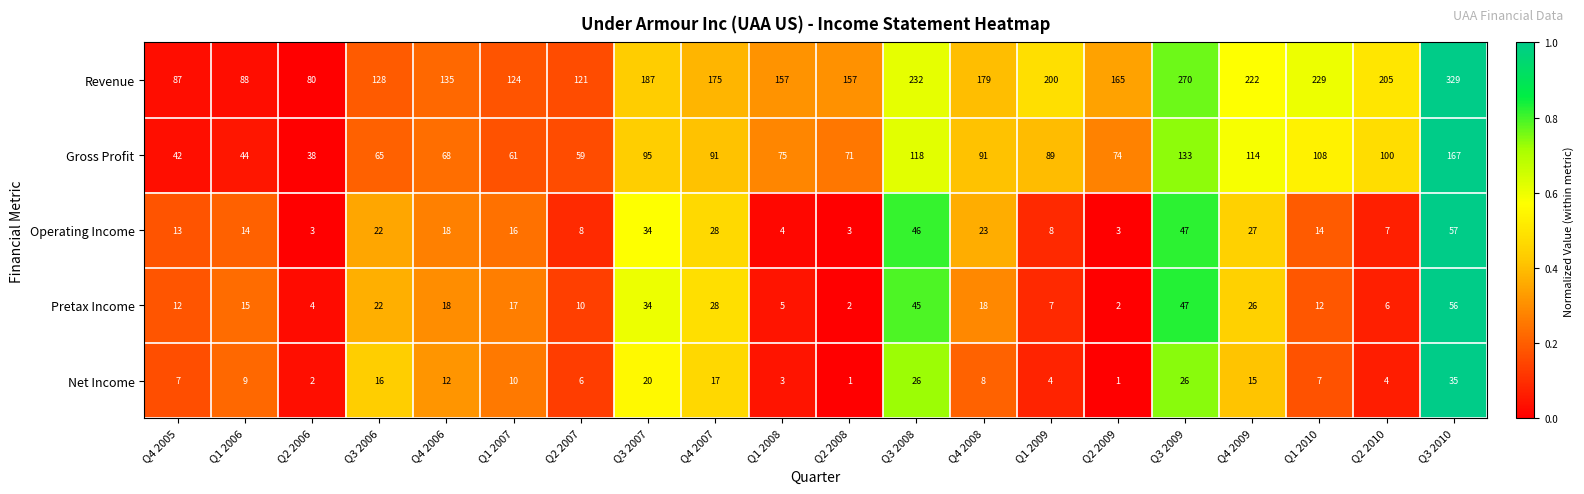

The value of Operating Income at Q4 2007 is 28. True or false?

True